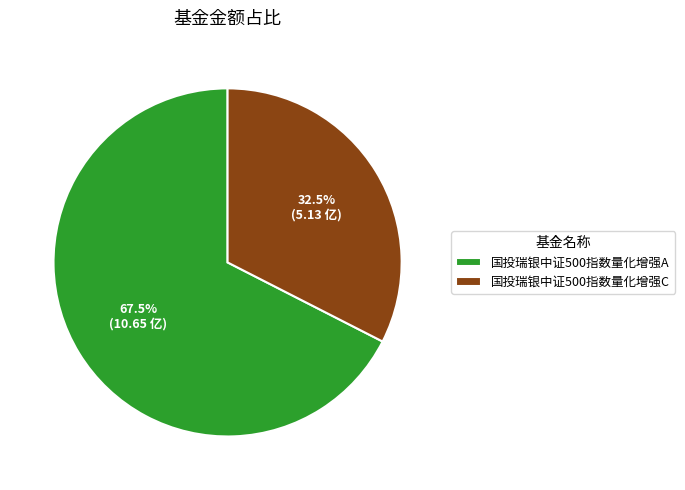

Count the number of slices in the pie.

2